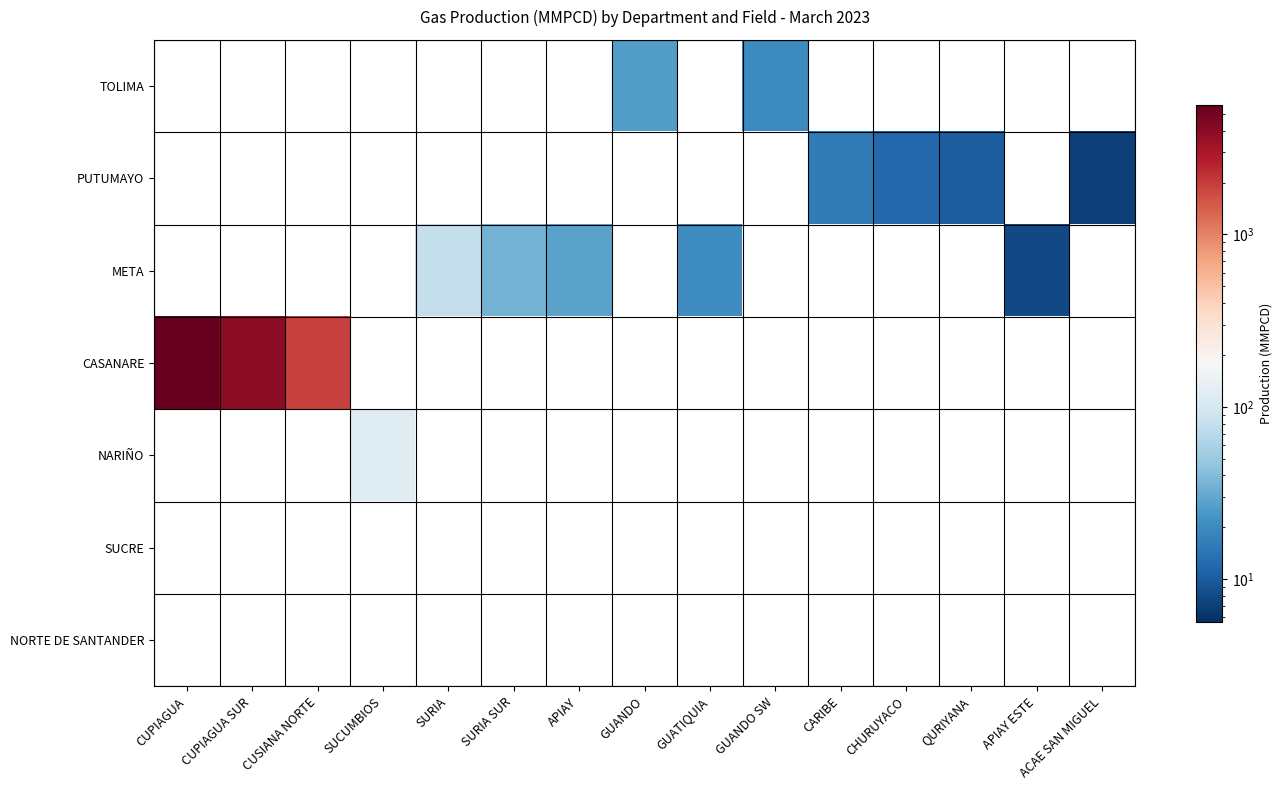

At which category does the chart reach its peak across all series?

CUPIAGUA